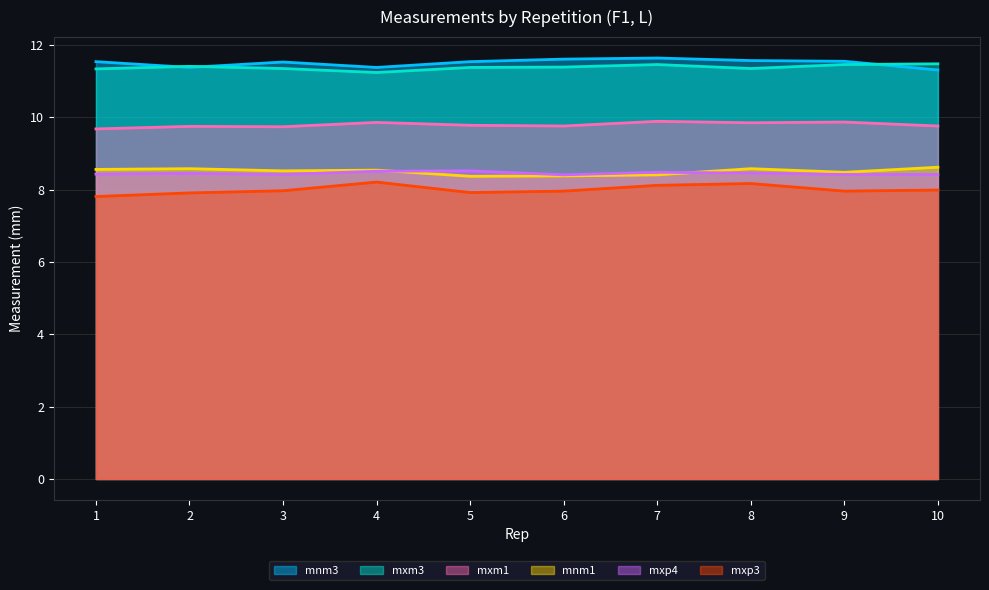

True or false: mxm3 and mnm1 intersect in this chart.

False